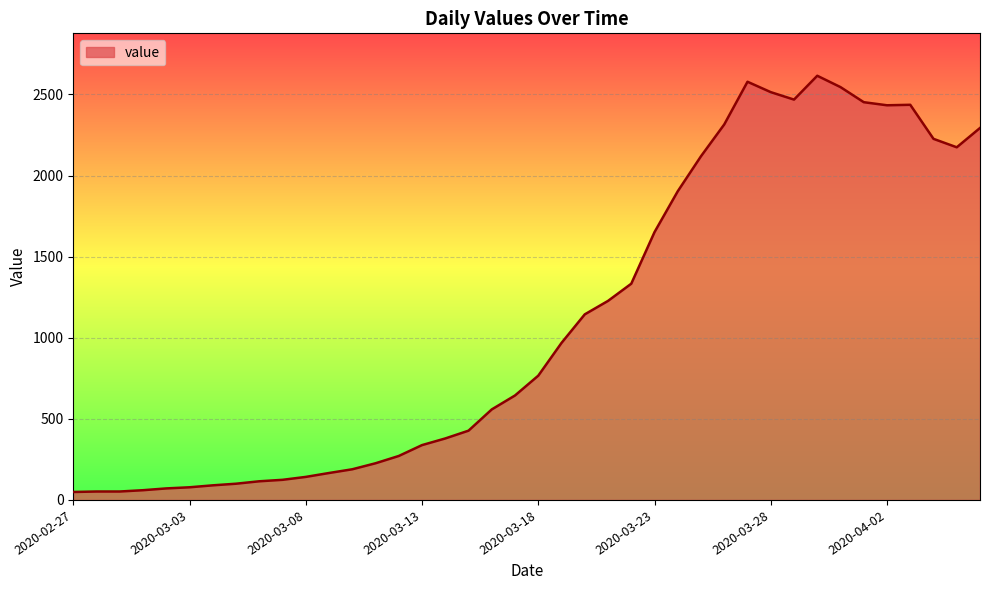

What is the maximum value shown in the chart?

2615